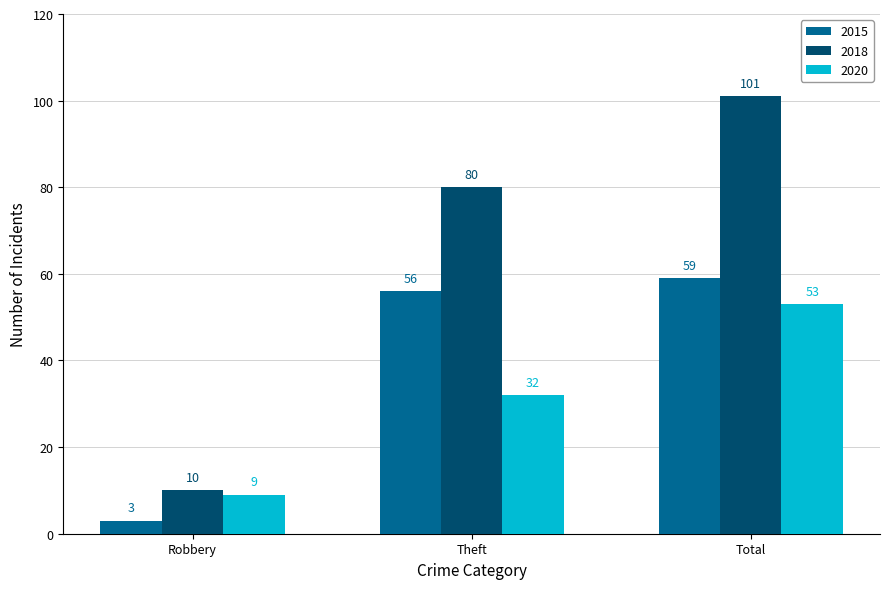

What is the sum of all 2020 values?

94